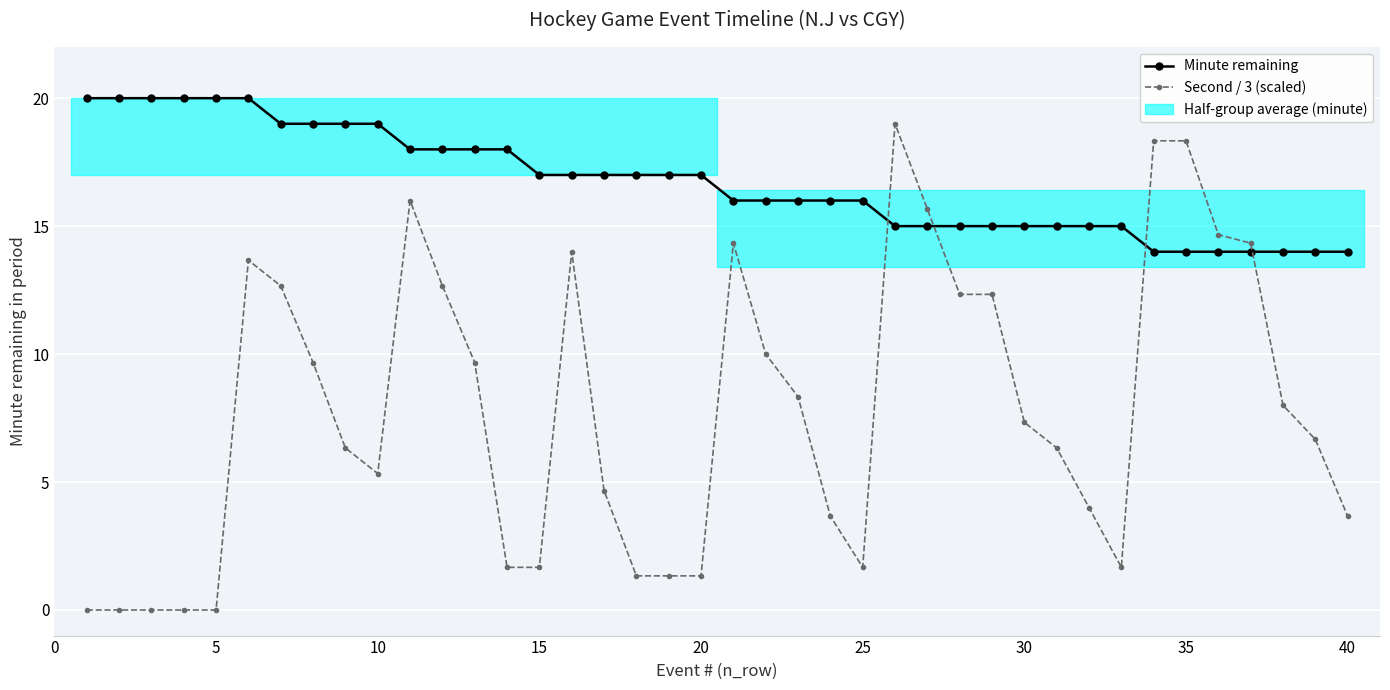

Rank the series by their average value, from lowest to highest.

Second / 3 (scaled), Minute remaining